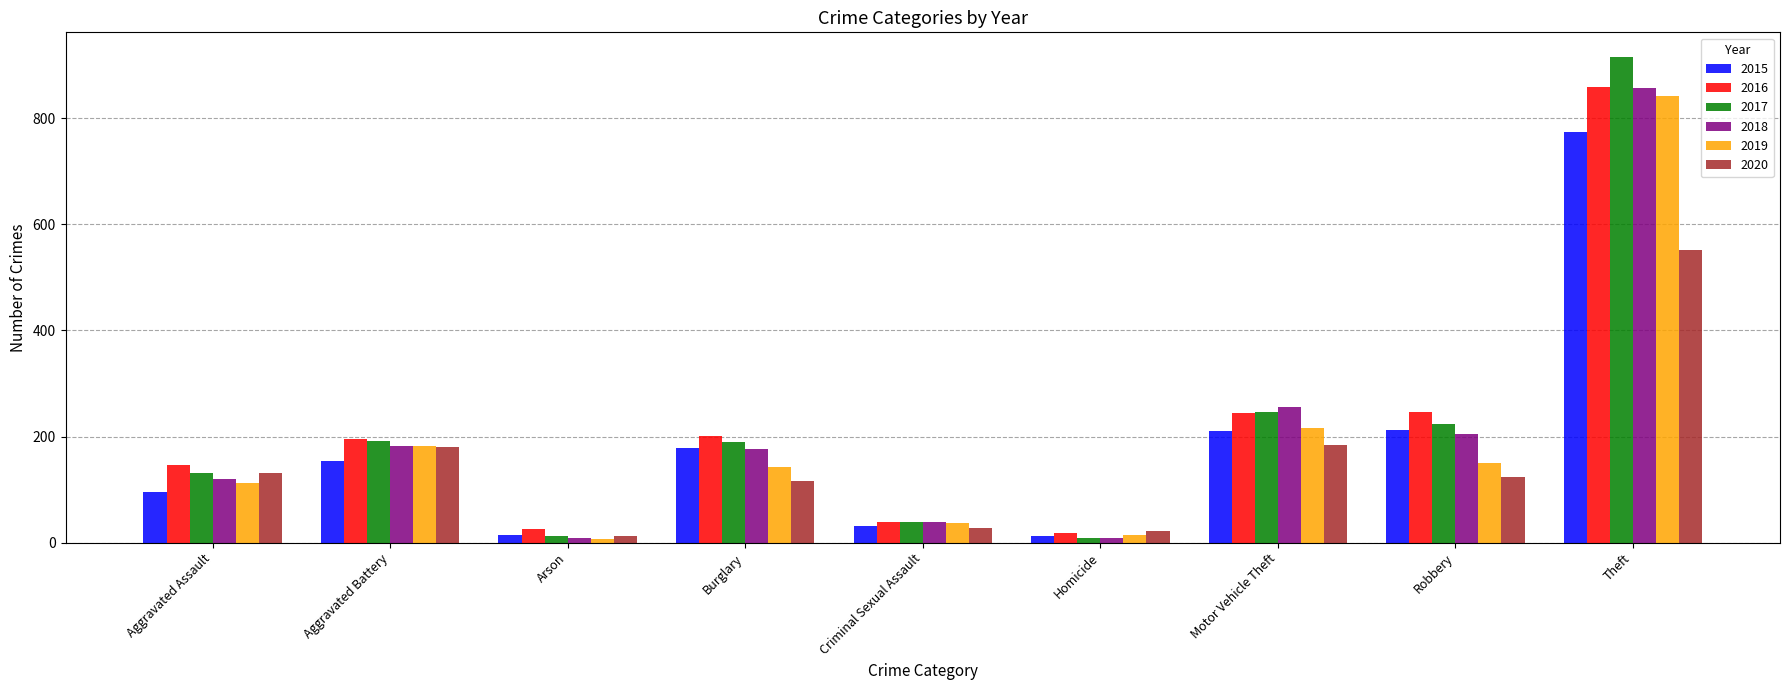

Are the bars grouped side by side (vs. stacked)?

Yes